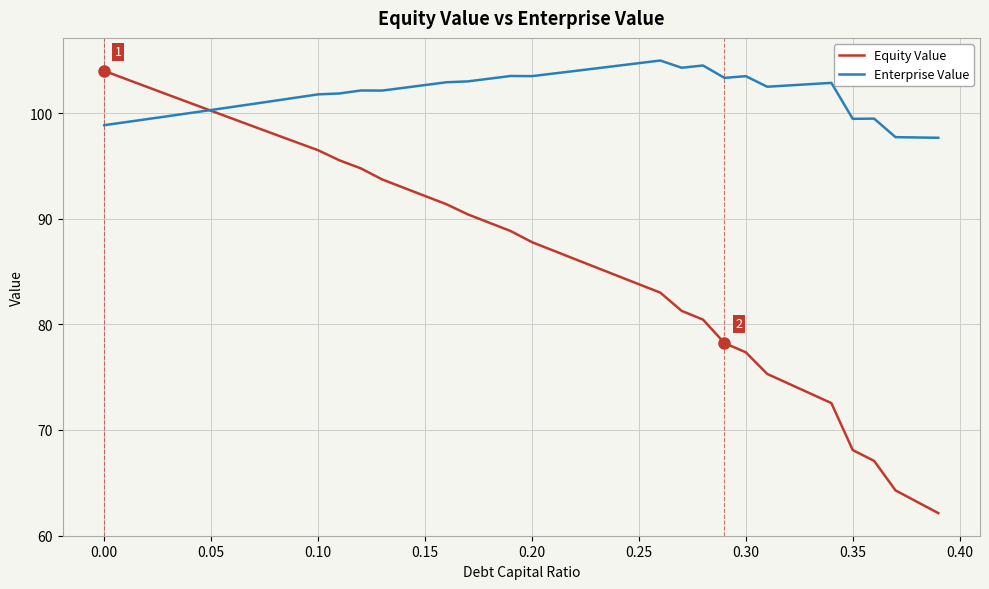

Which series has the widest spread of values?

Equity Value